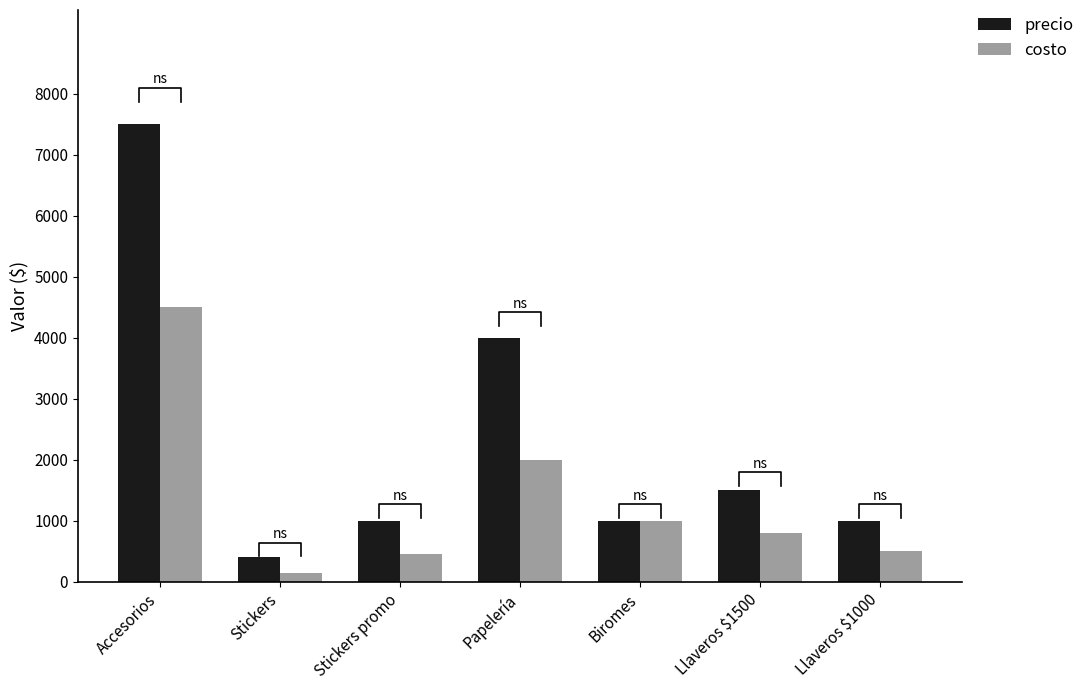

What is the difference between the costo values at Llaveros $1000 and Stickers promo?

50